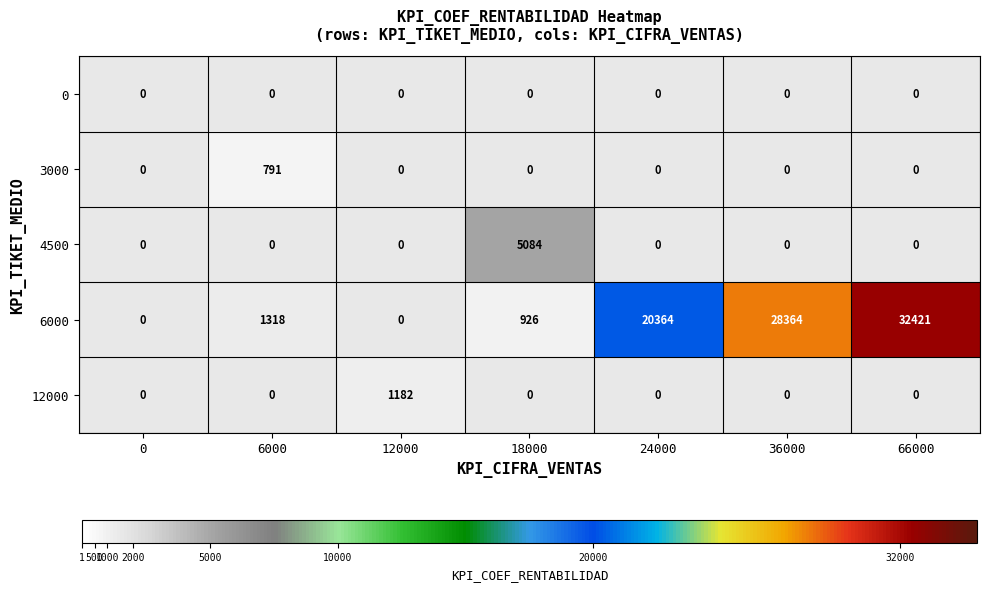

How many positive values does the 12000 series have?

1